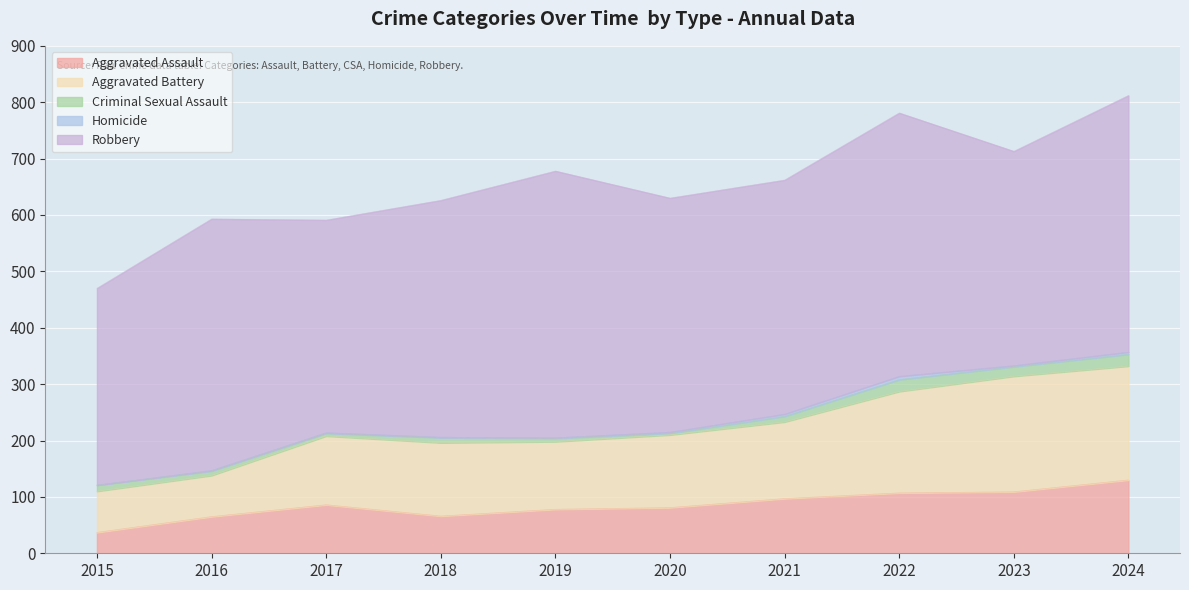

The value of Criminal Sexual Assault at 2020 is 1. True or false?

False